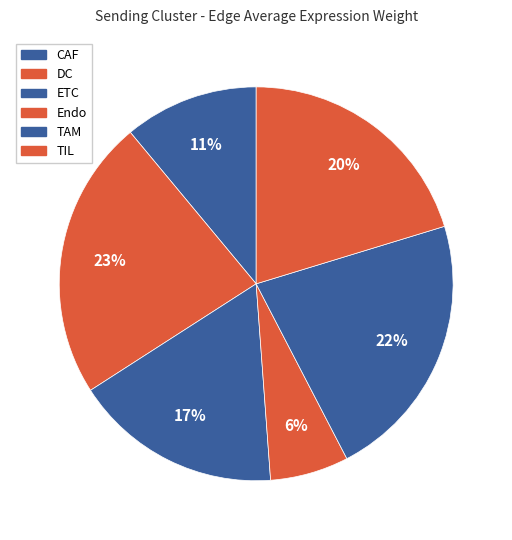

How many slices are in this pie chart?

6